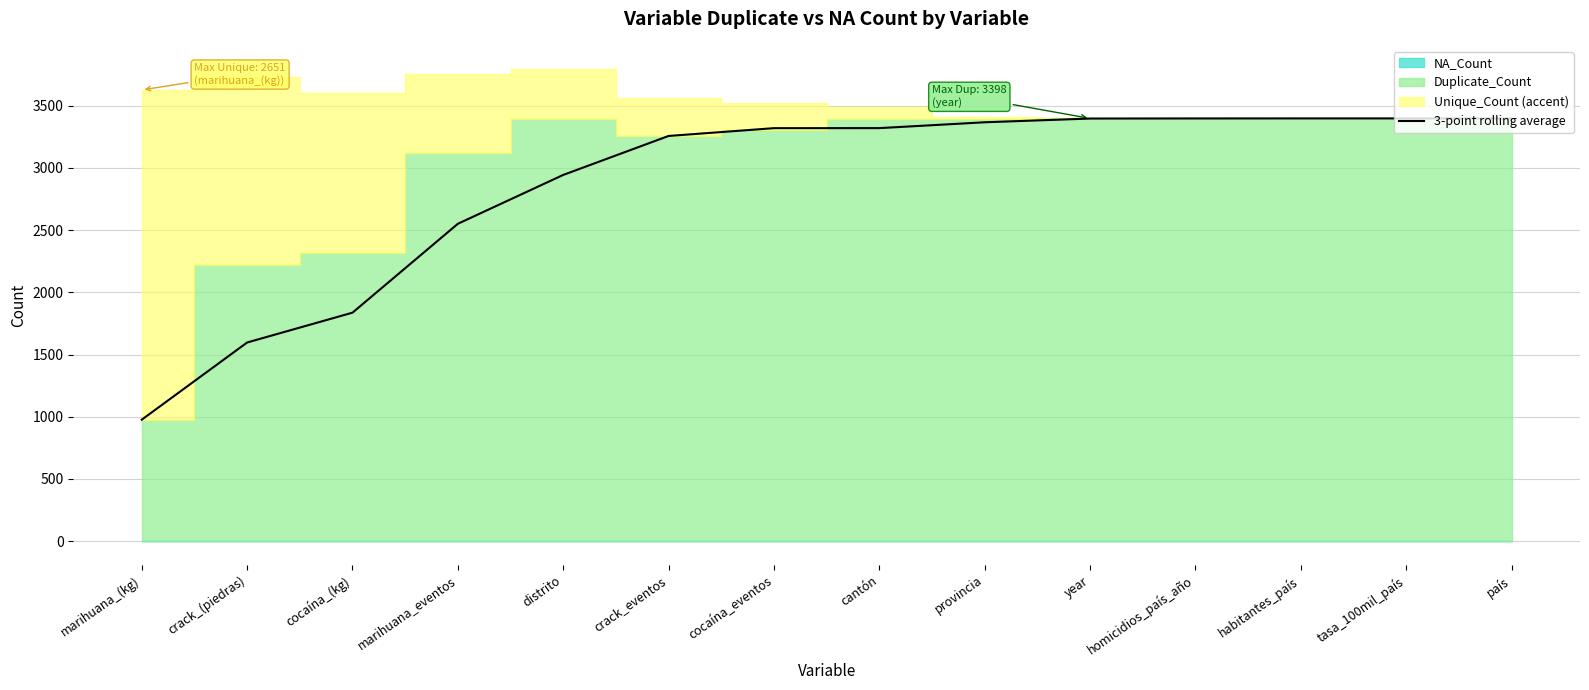

True or false: the data shows 1358.4 at marihuana_(kg).

False